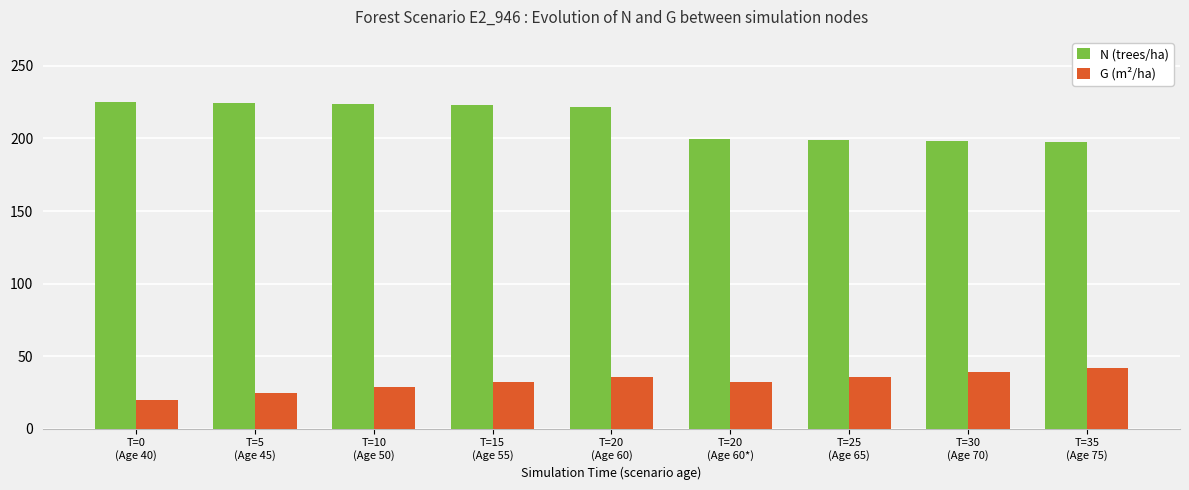

What is the value of the G (m²/ha) bar at the 7th from the left?

35.7